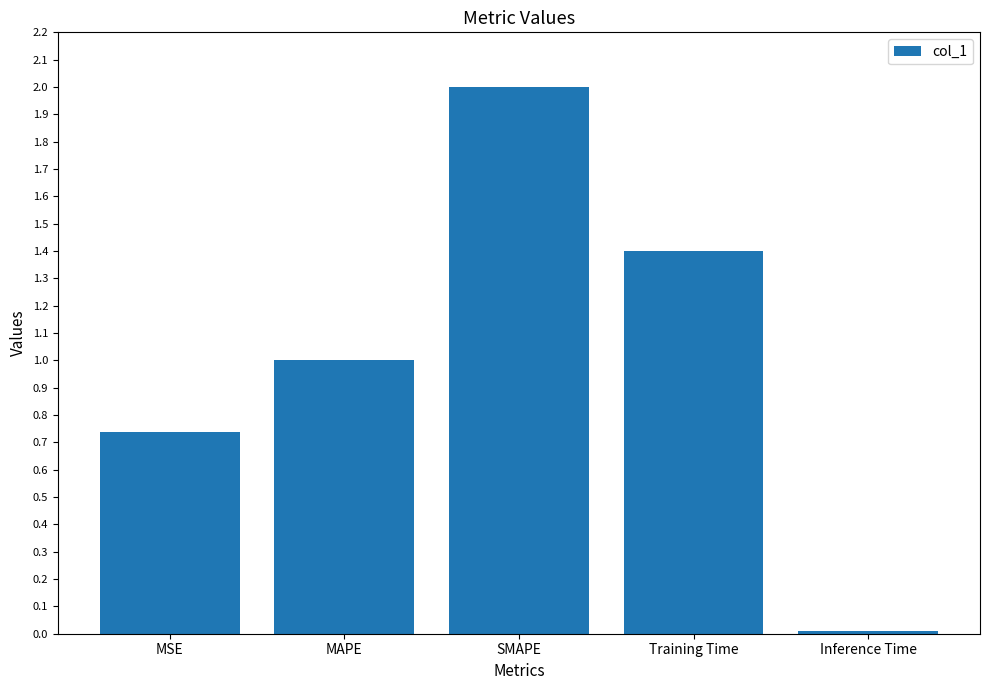

What is the difference between the maximum and minimum values?

2.0